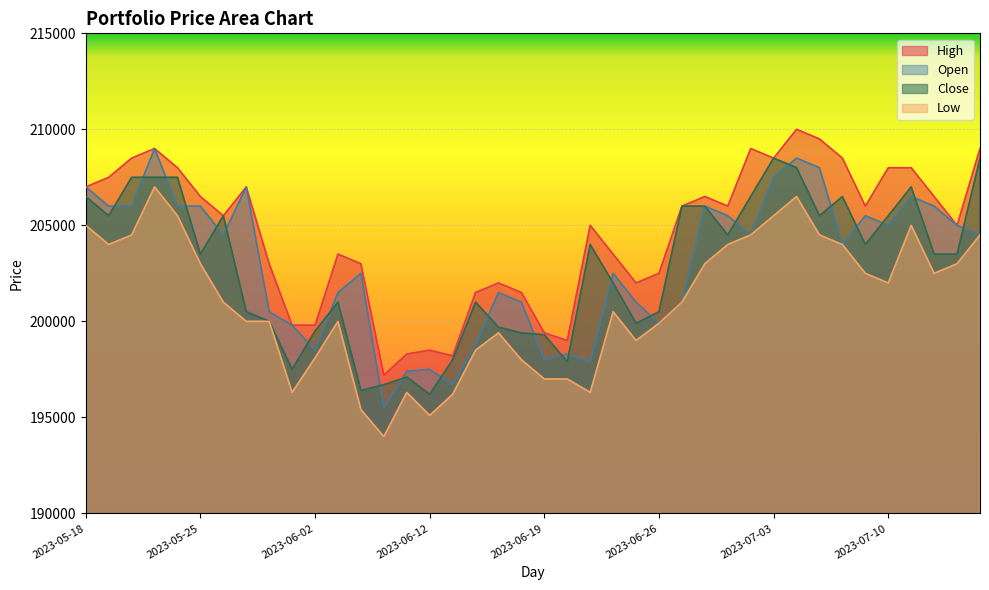

Between 2023-06-13 and 2023-06-21, which series saw the biggest shift?

High